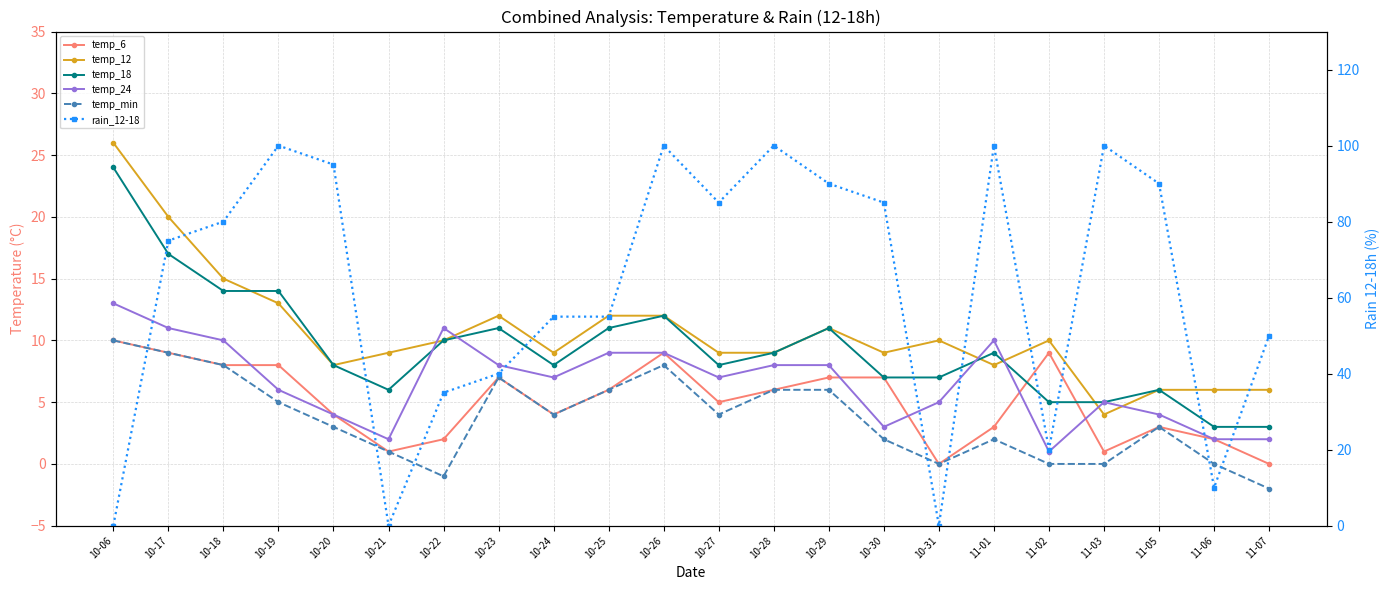

True or false: temp_12 and temp_min cross at least once.

False